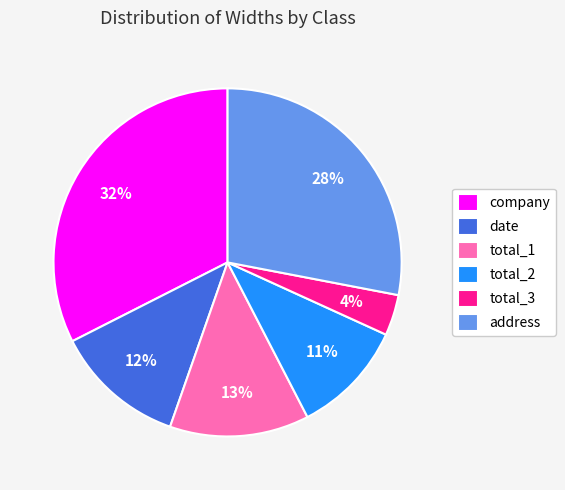

How many slices are in this pie chart?

6